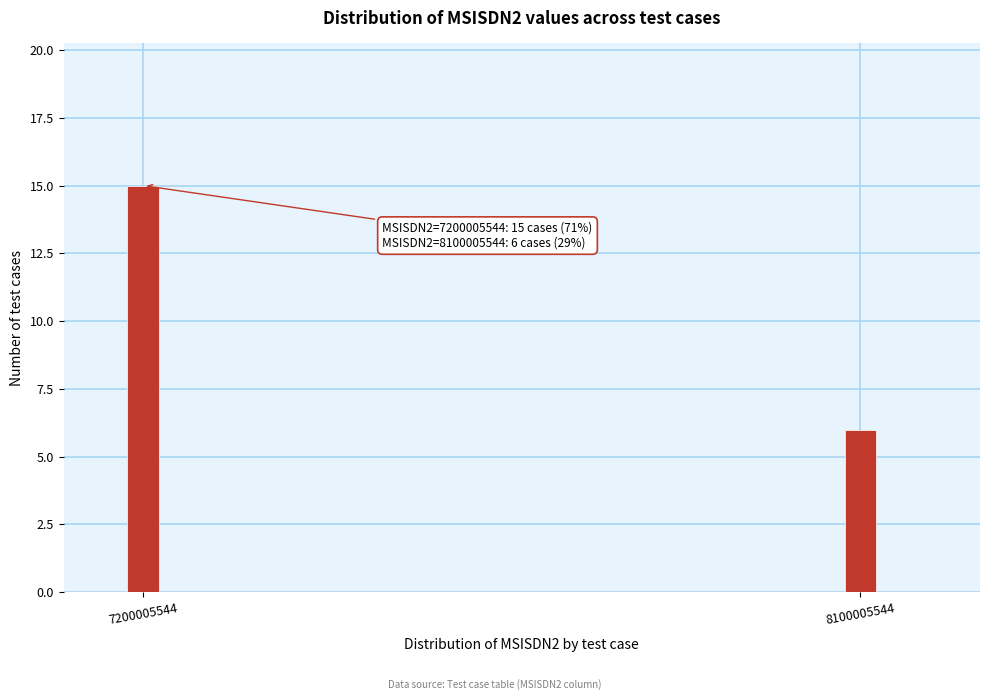

Reading left to right, what are all the values shown in this chart?

7200005544=15	8100005544=6